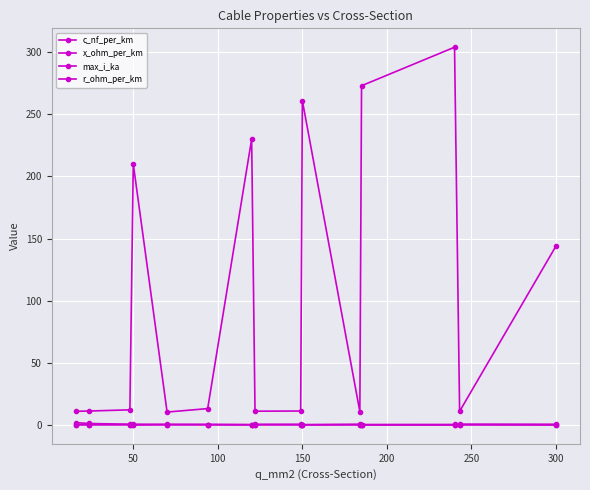

How many lines are shown in the chart?

4